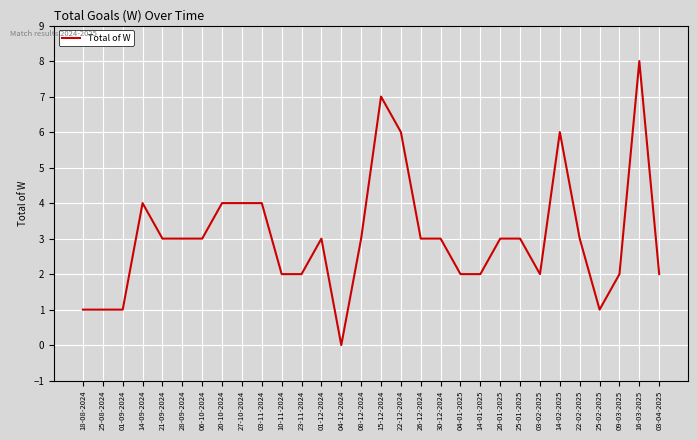

What position from the left is 28-09-2024?

6